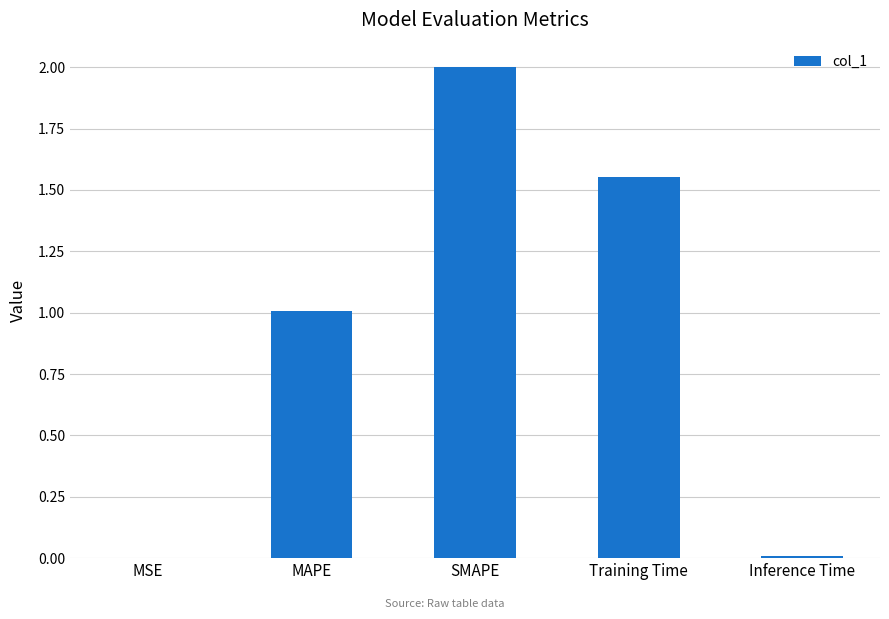

The chart shows a value of 1.0 at MAPE. True or false?

True